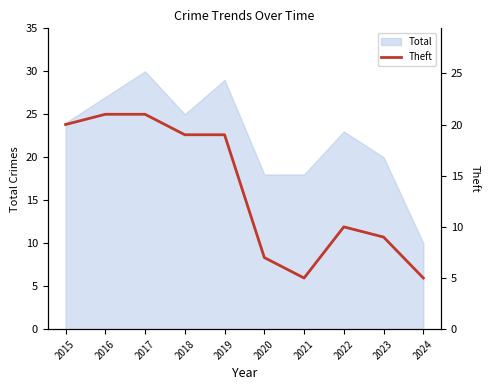

True or false: the data shows 13 at 2016.

False